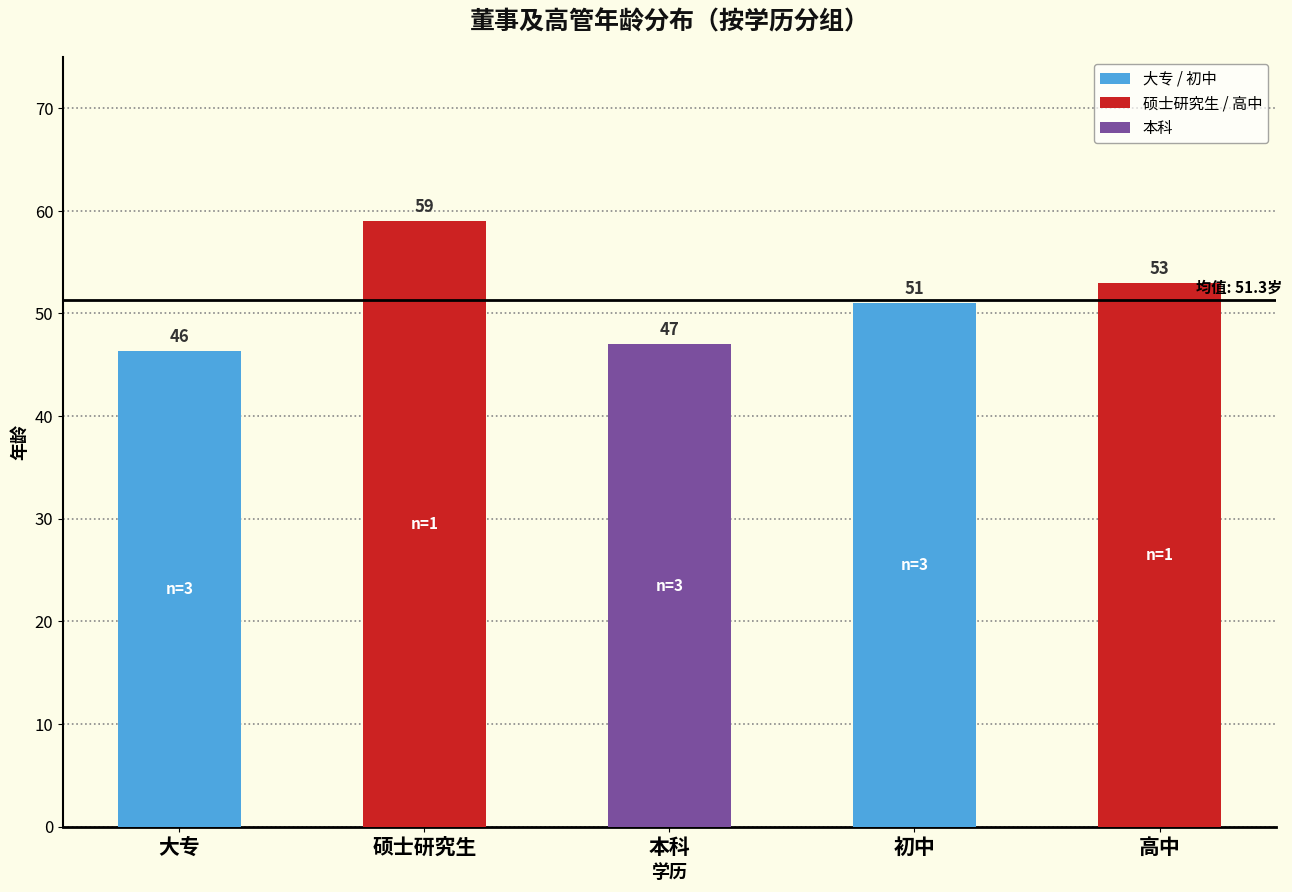

What position from the left is 大专?

1